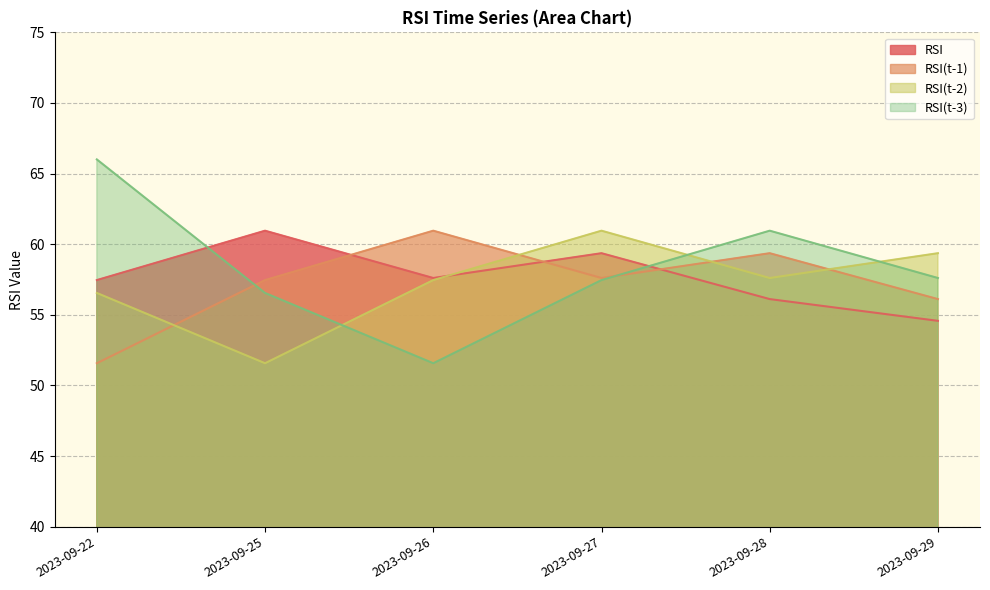

What are all the series names shown in the legend?

RSI, RSI(t-1), RSI(t-2), RSI(t-3)